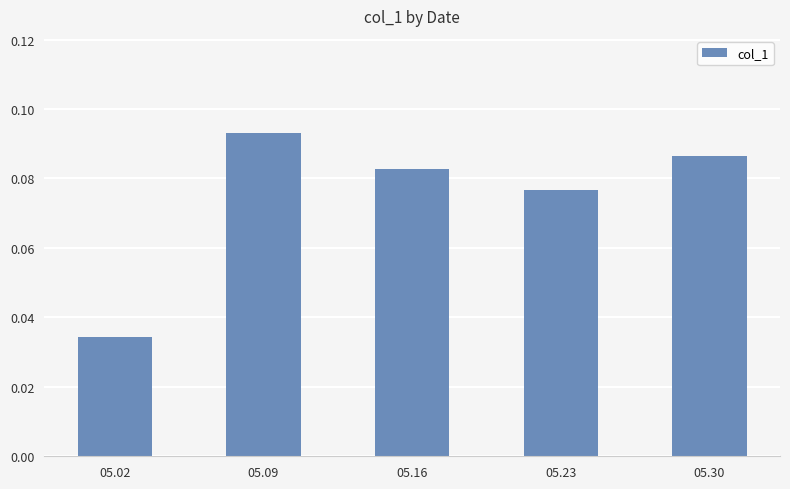

Is it true that the value at 05.16 is 0.0?

False